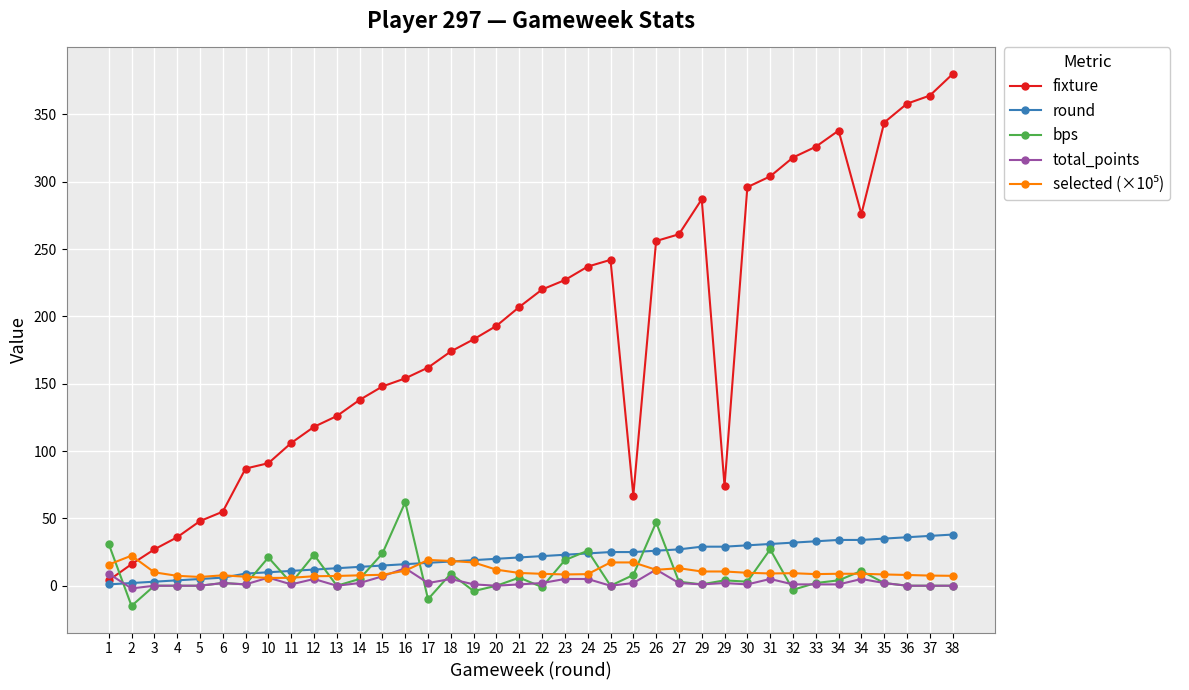

The value of selected (×10⁵) at 34 is 8.9. True or false?

True